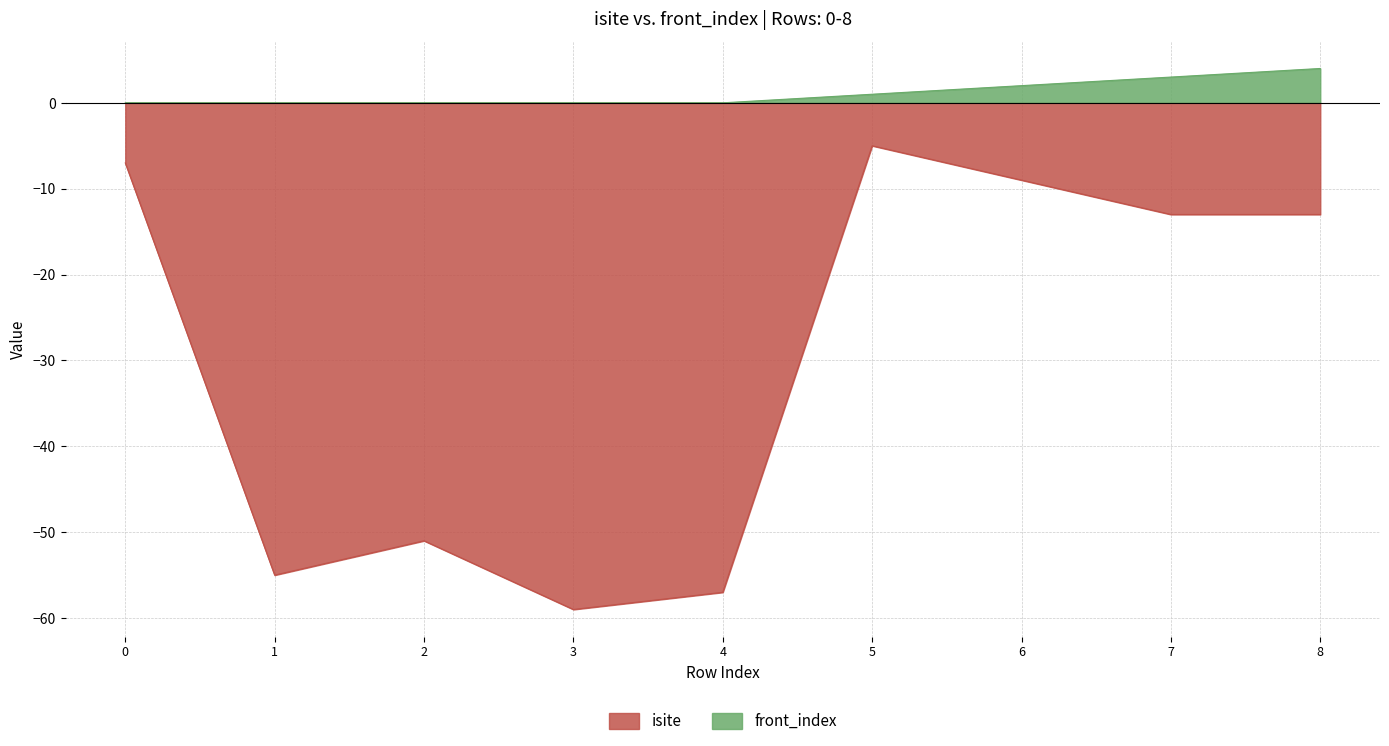

Which category has the highest value in the isite series?

5